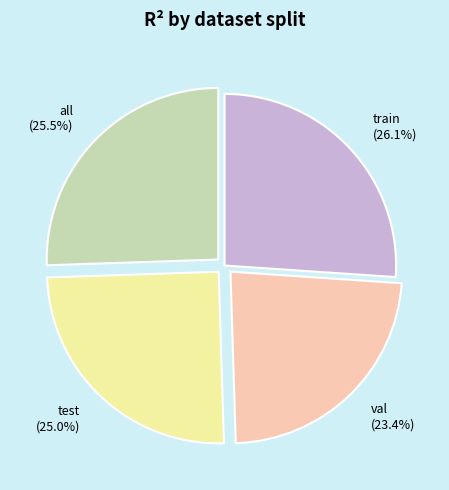

What is the largest slice in the pie chart?

train